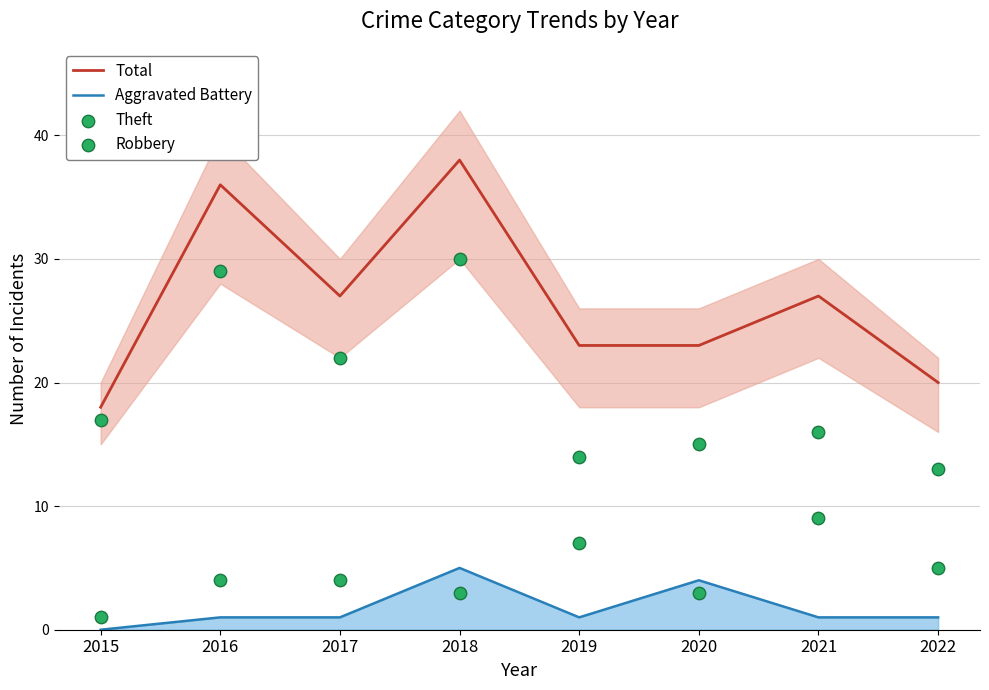

Which series has the largest total across all categories?

Total